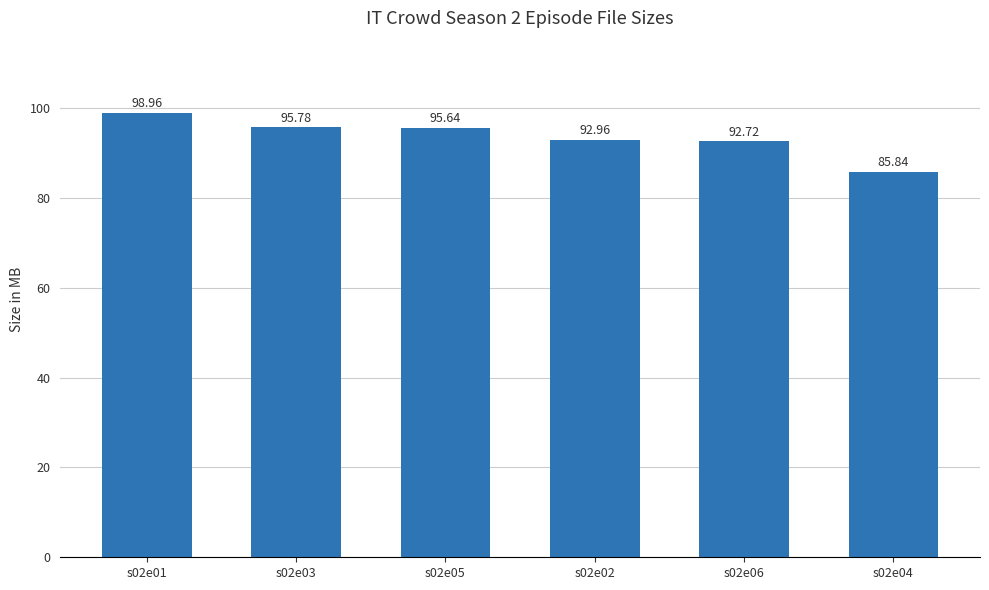

Reading left to right, list all the values displayed in this chart.

s02e01=99.0	s02e03=95.8	s02e05=95.6	s02e02=93.0	s02e06=92.7	s02e04=85.8